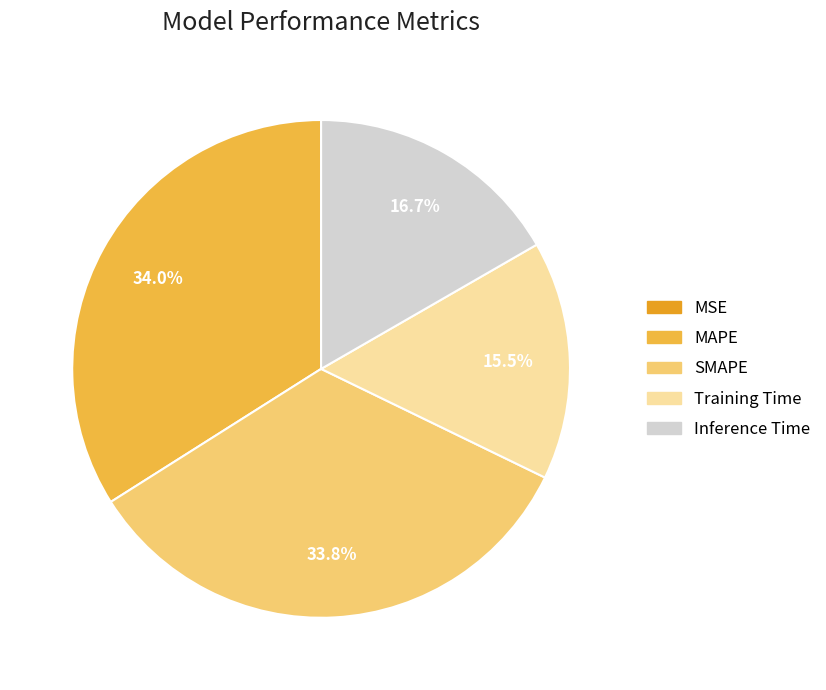

Is there any slice that represents more than half of the pie?

No